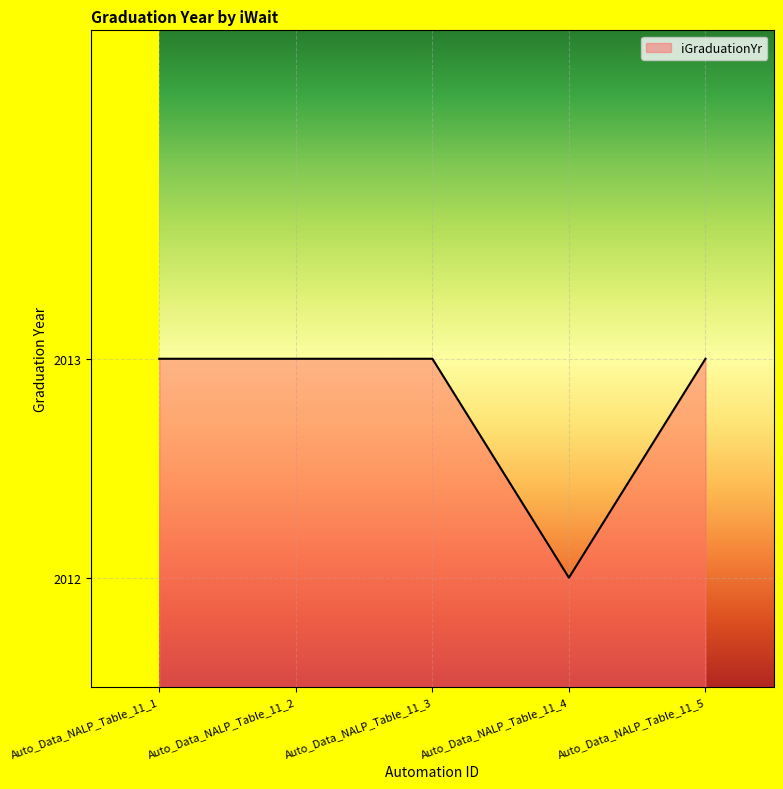

How many values are between 2013 and 2014?

4